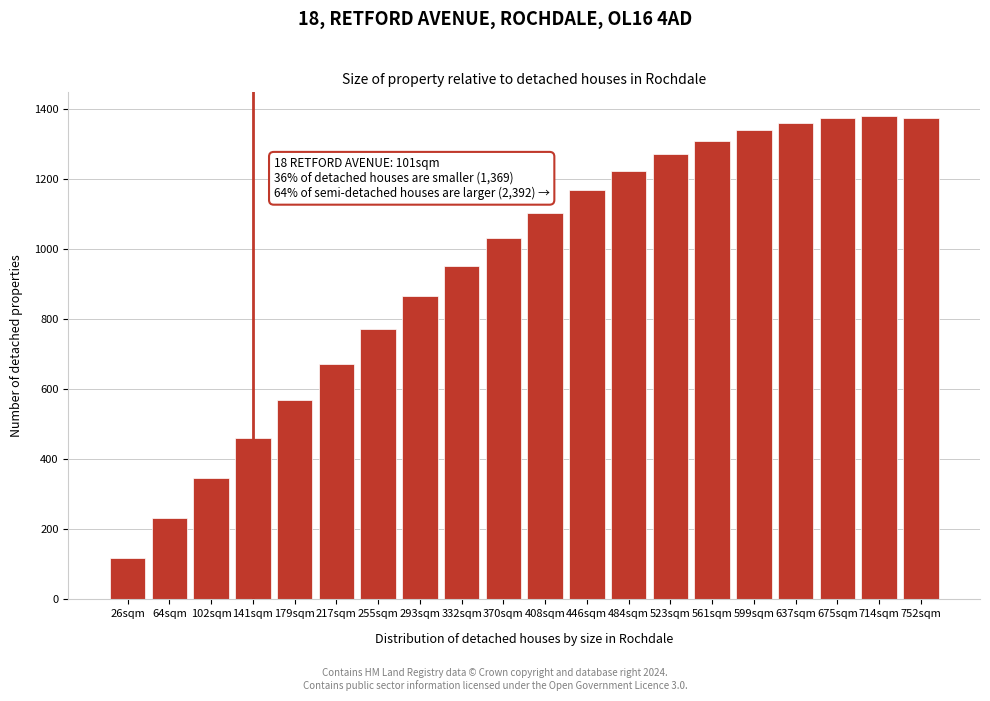

What is the difference between the second highest and second lowest values?

1143.7